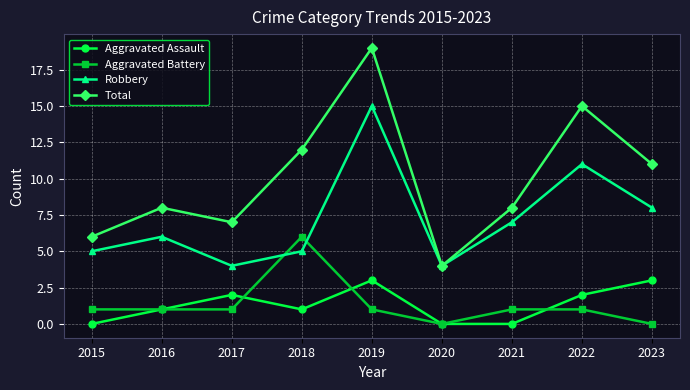

In Robbery, how many points are lower than both neighbors (excluding endpoints)?

2